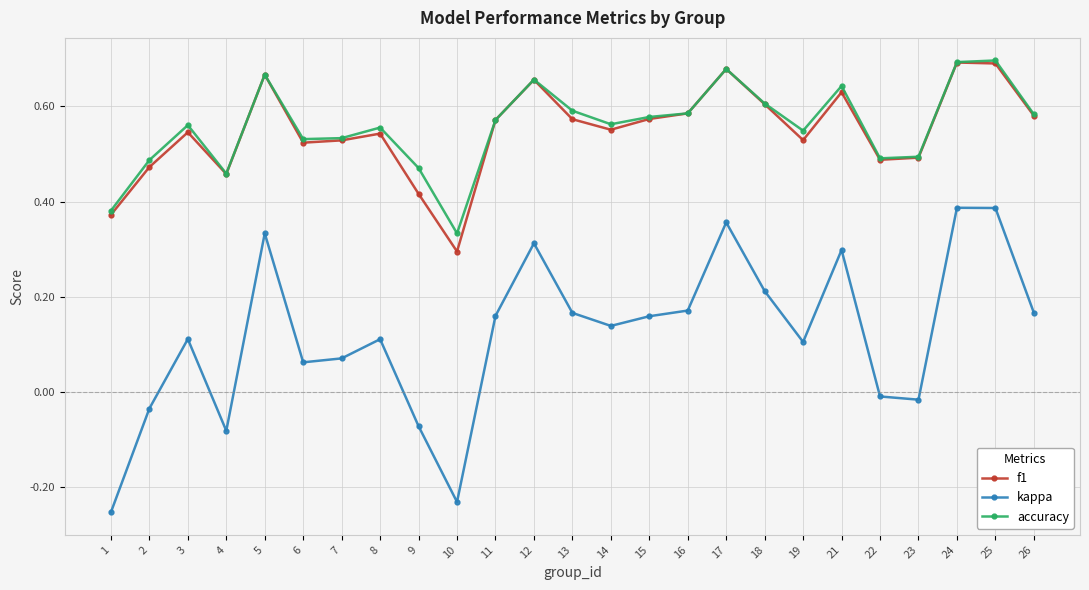

Count the accuracy values in the range 0 to 1.

25